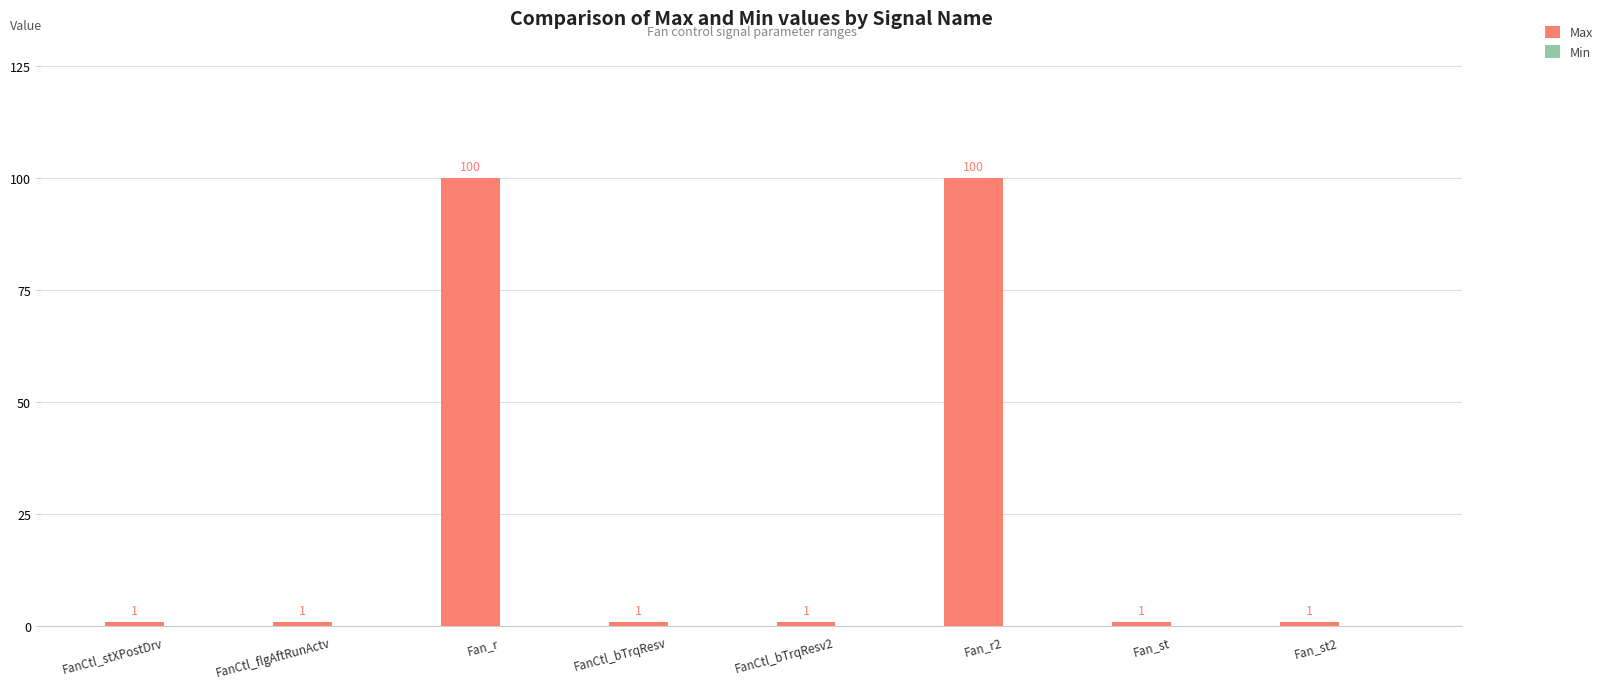

What is the sum of all values?

206